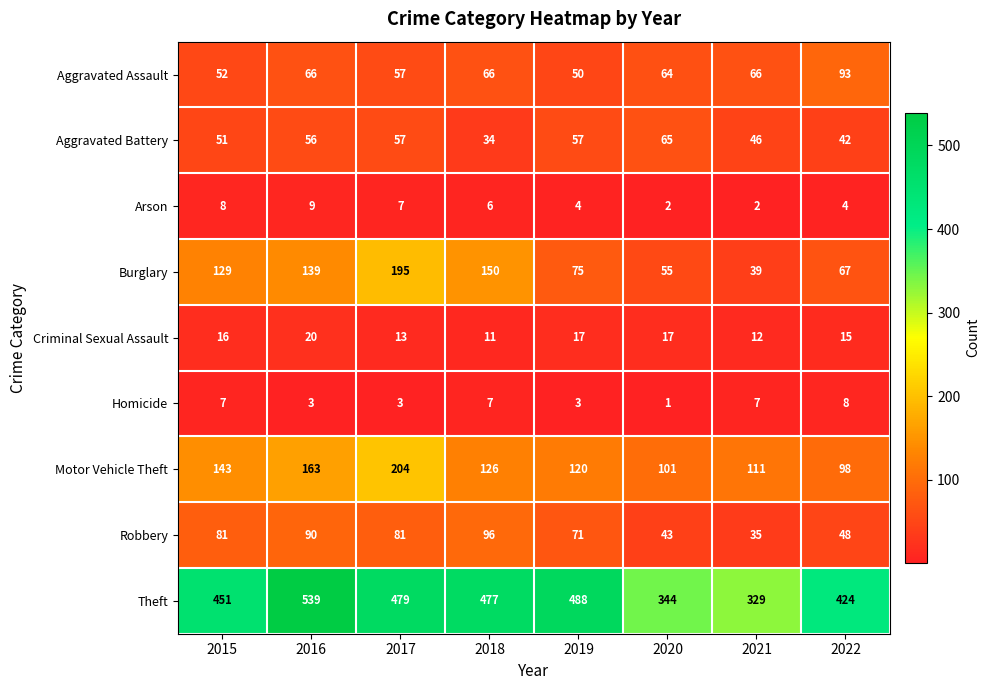

What is the difference between the maximum and minimum values in the Motor Vehicle Theft series?

106